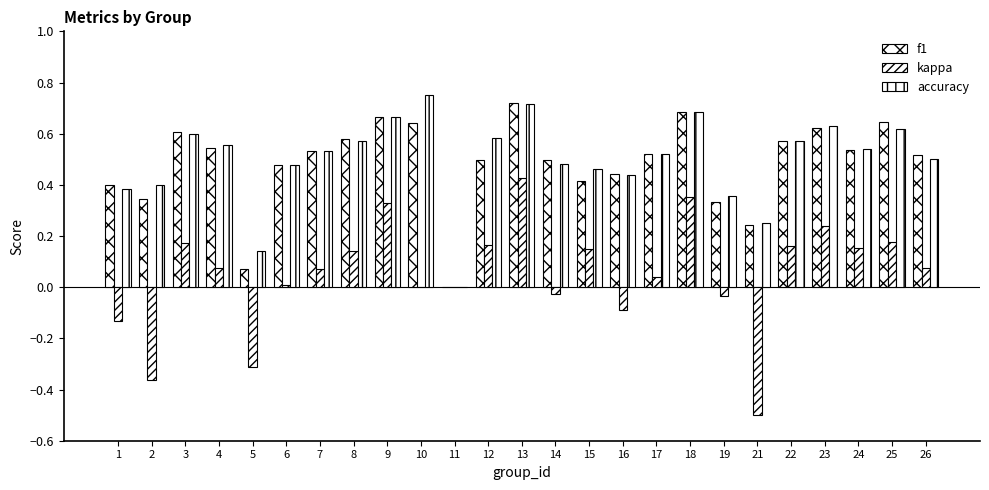

How many groups of bars are there?

25